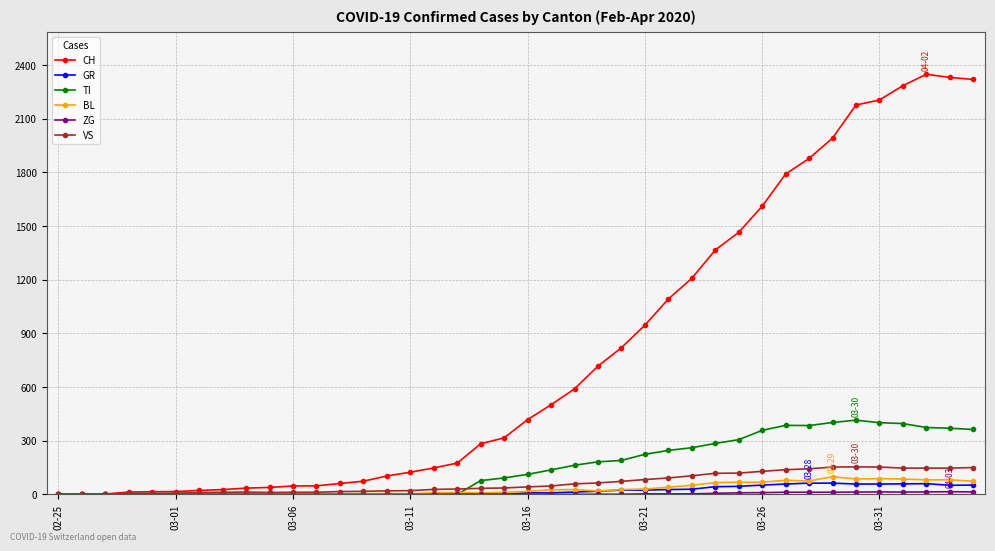

Which series has the largest total across all categories?

CH